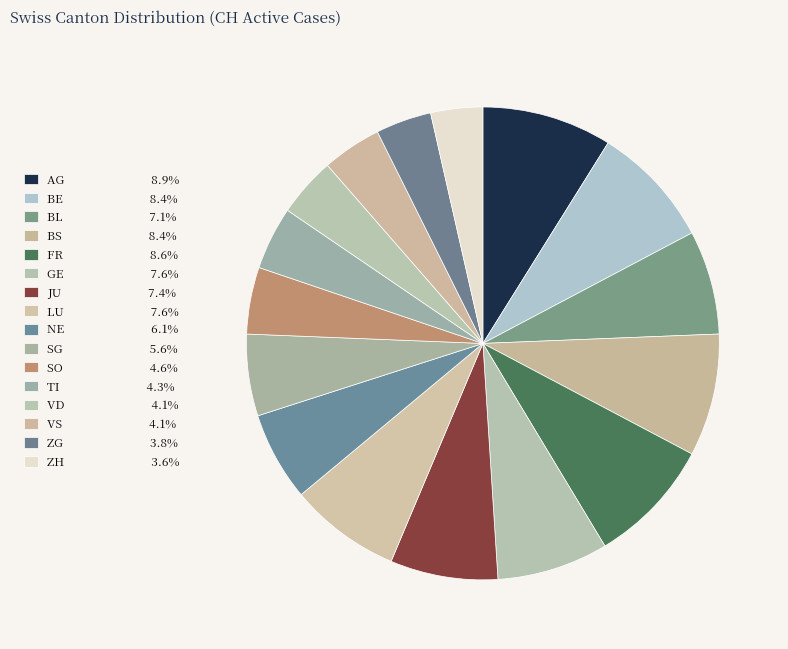

What is the largest slice in the pie chart?

AG